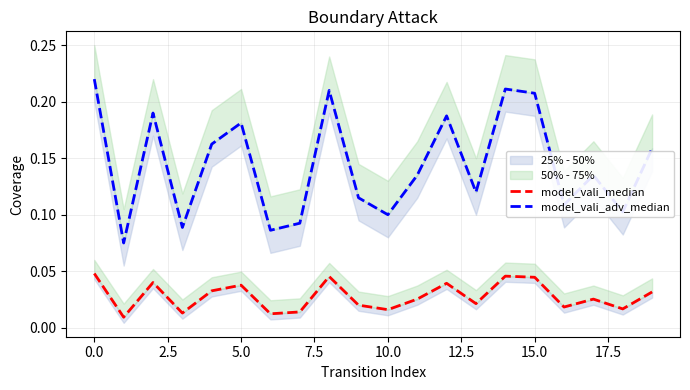

Rank the series by their average value, from lowest to highest.

model_vali_median, model_vali_adv_median